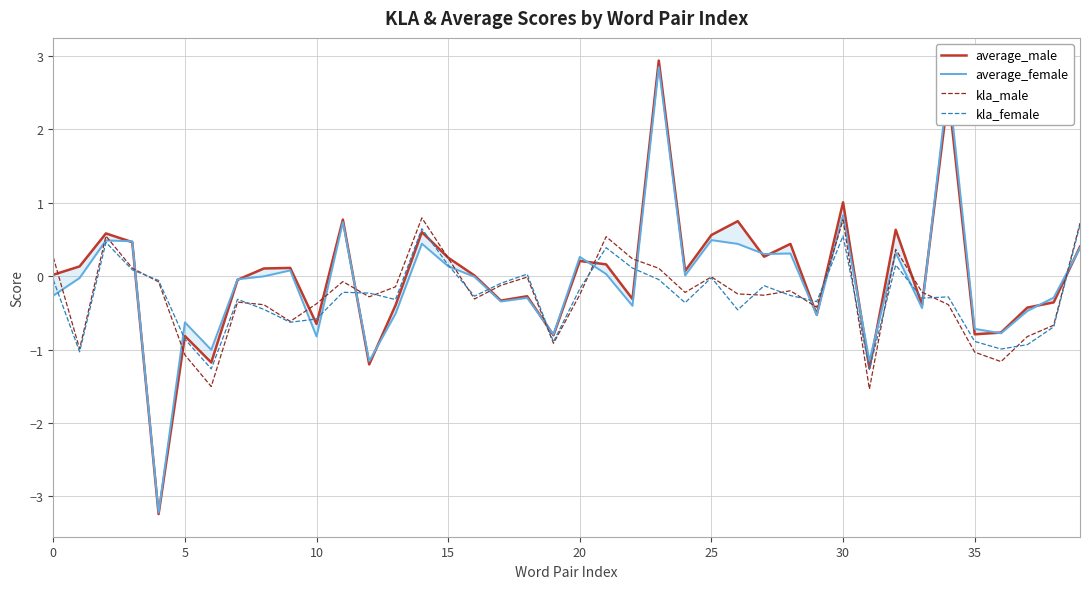

The kla_male series shows -1.1 at 5. True or false?

True